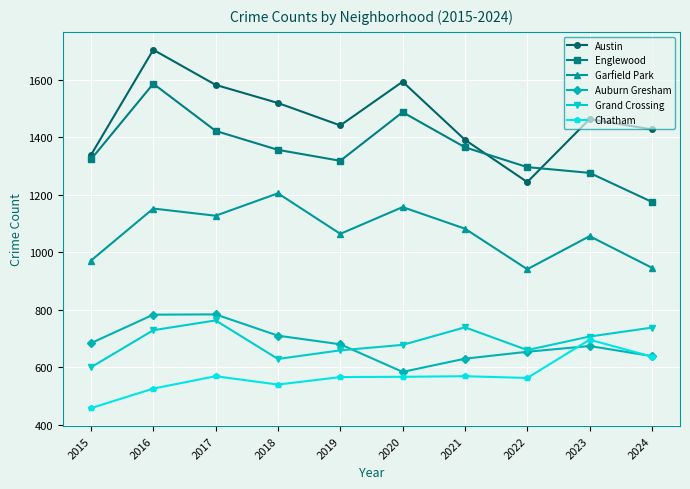

Which category has the lowest value in the Chatham series?

2015